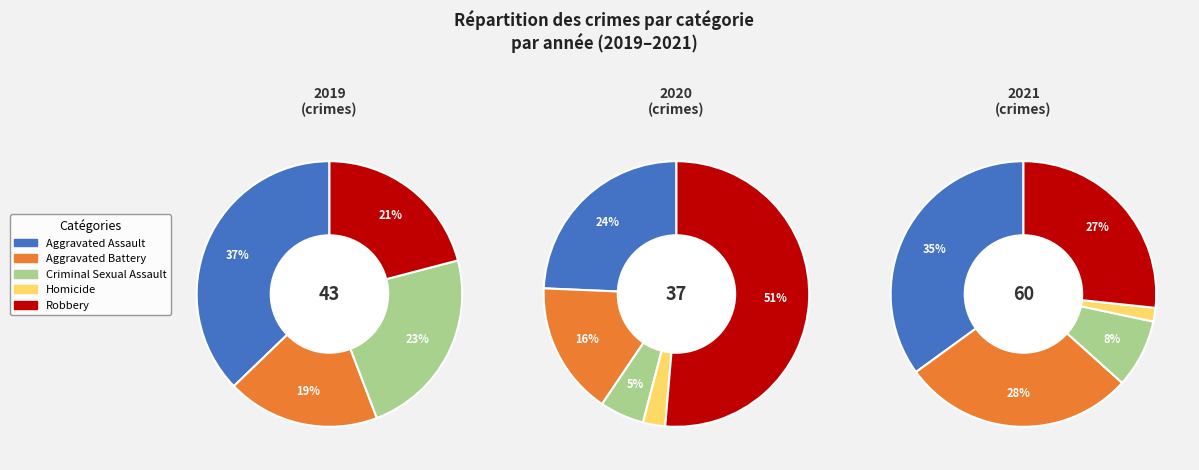

Which slice is the smallest?

Homicide